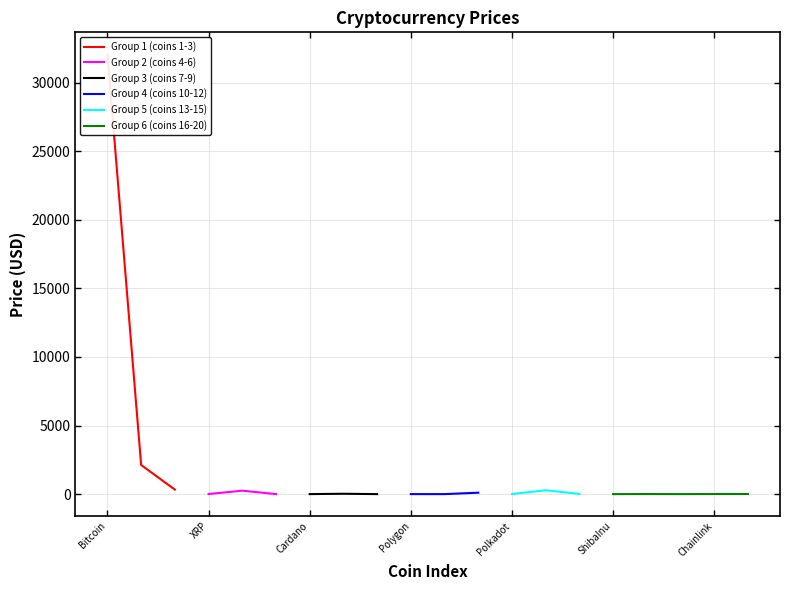

How many data points does each series have?

20